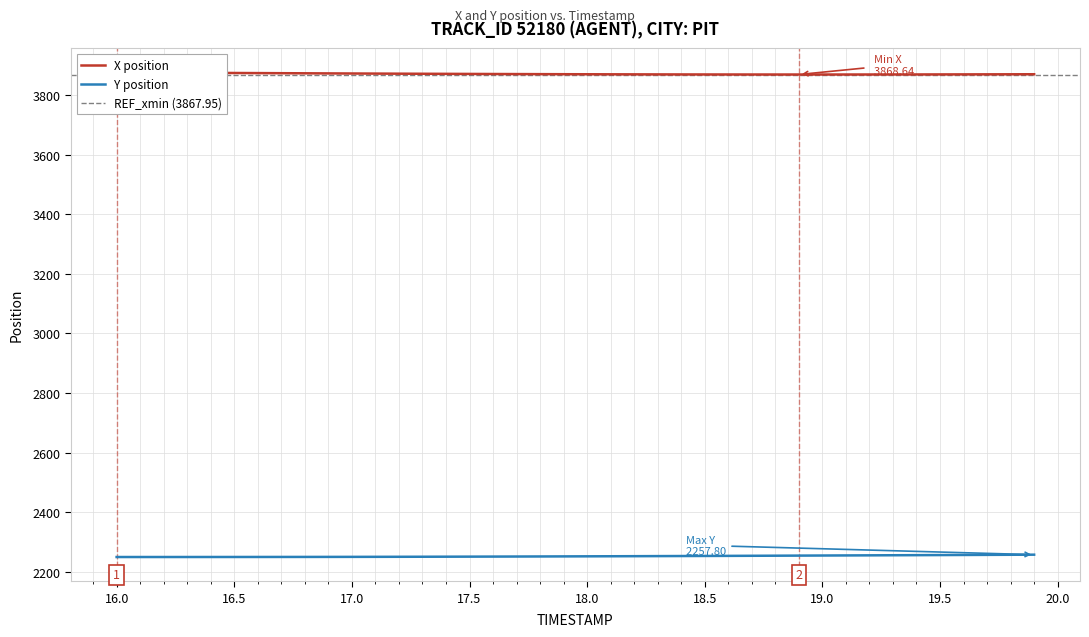

What is the spread (max minus min) of values at 17.1?

1621.2